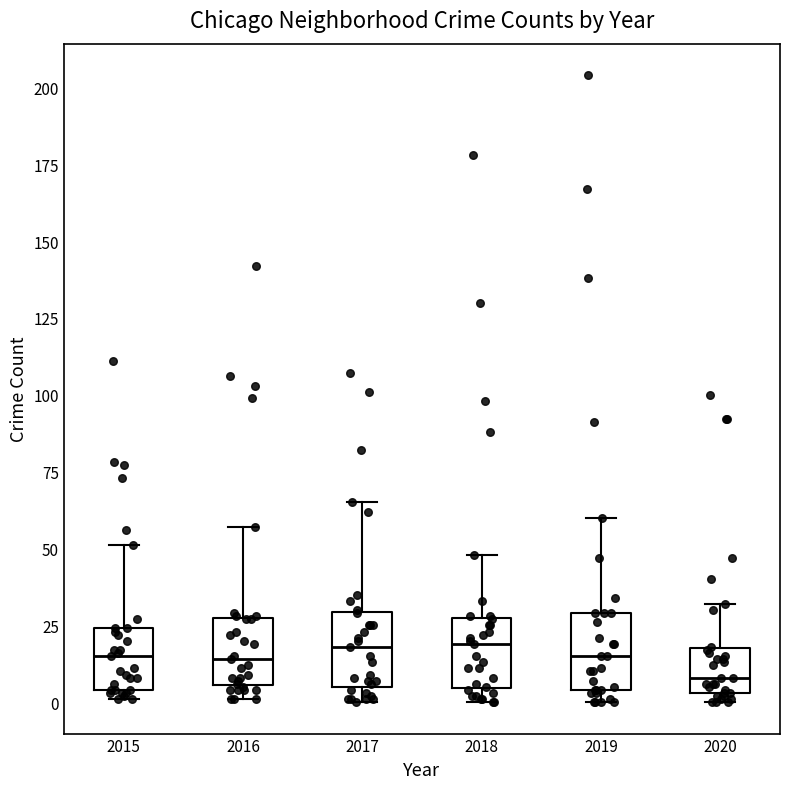

Reading left to right, transcribe this box plot: for each box, give where its median line is, the range the box spans, and where its two whiskers end, as read against the y-axis. The values are not printed on the chart, so give them approximately, as read against the axis.

2015: median 15, box 5 to 25, whiskers 0 to 50
2016: median 15, box 5 to 30, whiskers 0 to 55
2017: median 20, box 5 to 30, whiskers 0 to 65
2018: median 20, box 5 to 30, whiskers 0 to 50
2019: median 15, box 5 to 30, whiskers 0 to 60
2020: median 10, box 5 to 20, whiskers 0 to 30